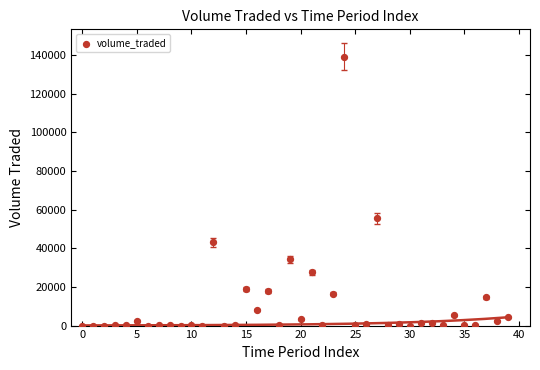

What is the range of Y values (max minus min)?

139012.3